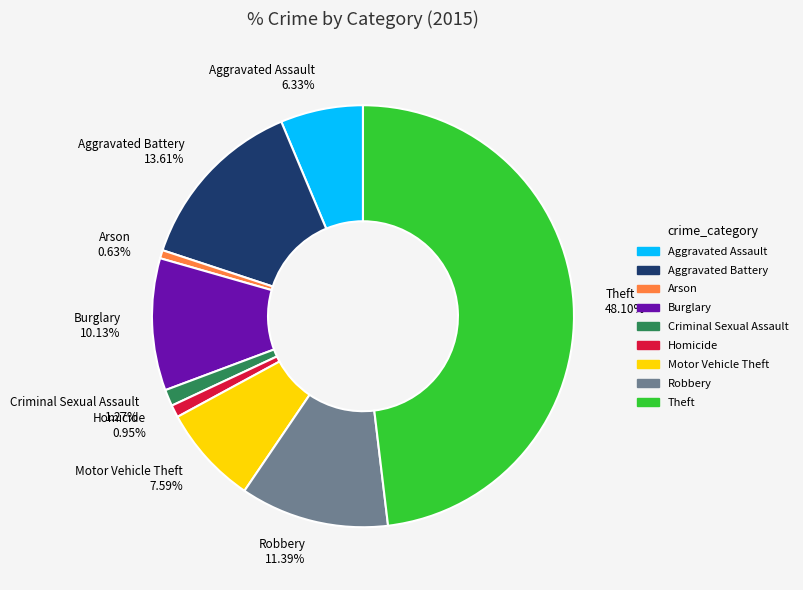

Which category has the biggest portion of the pie?

Theft